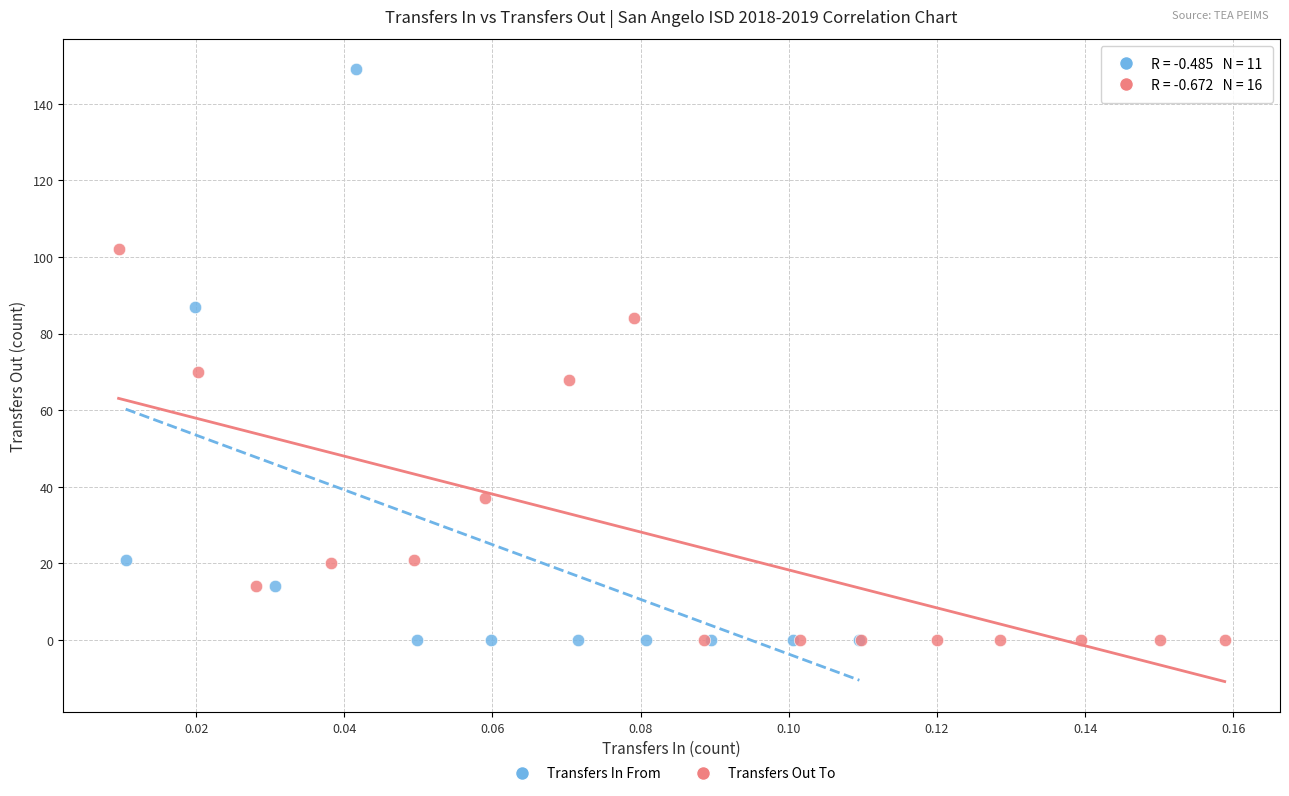

Which series has the widest spread of Y values?

Transfers In From